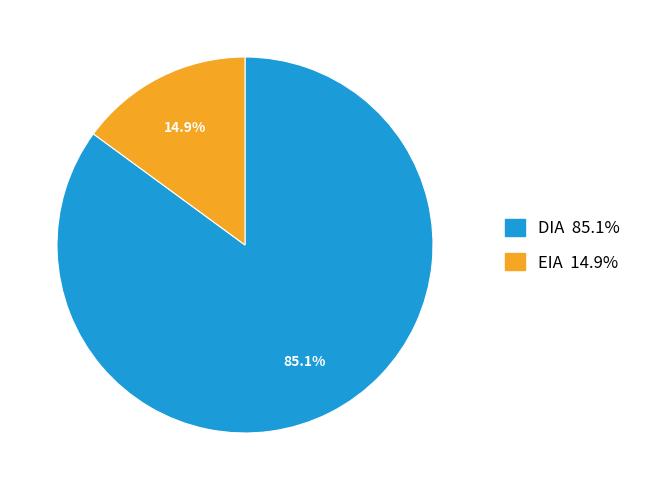

What percentage is NOT represented by EIA?

85.1%